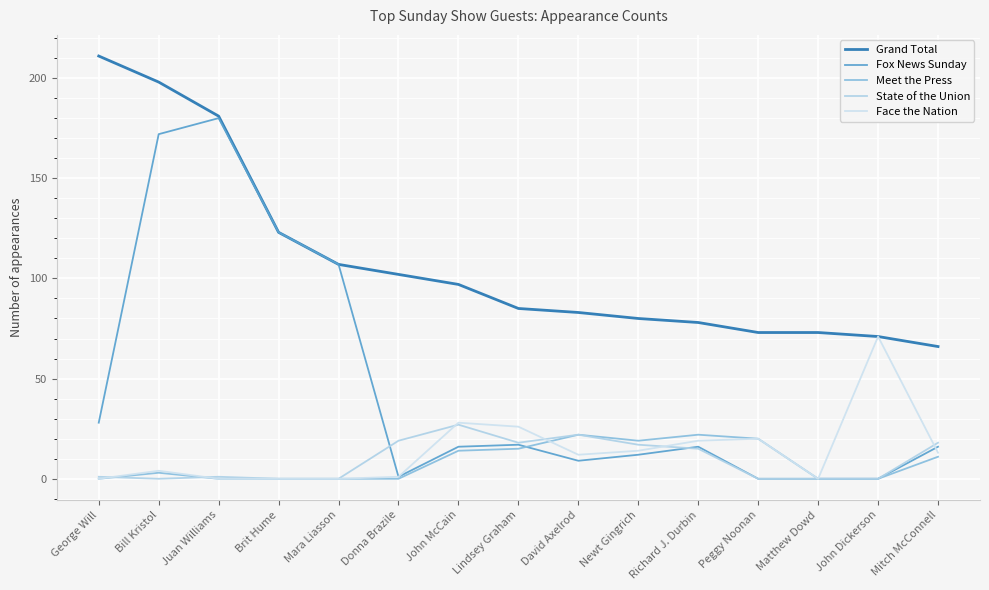

Reading left to right, transcribe all the data shown in this chart.

Grand Total: 211	198	181	123	107	102	97	85	83	80	78	73	73	71	66
Fox News Sunday: 28	172	180	123	107	1	16	17	9	12	16	0	0	0	16
Meet the Press: 0	3	0	0	0	0	14	15	22	19	22	20	0	0	11
State of the Union: 1	0	1	0	0	19	27	18	22	17	15	0	0	0	18
Face the Nation: 0	4	0	0	0	1	28	26	12	14	19	20	0	71	13